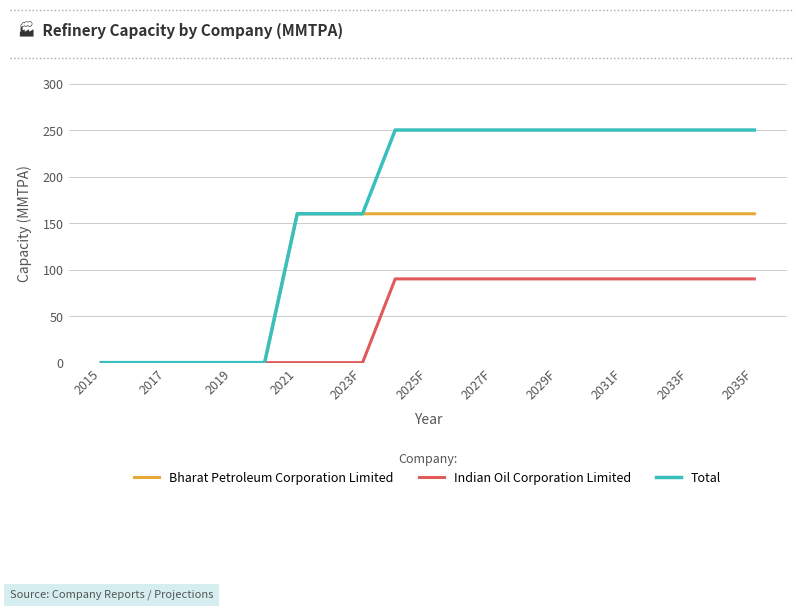

What is the greatest value displayed?

250